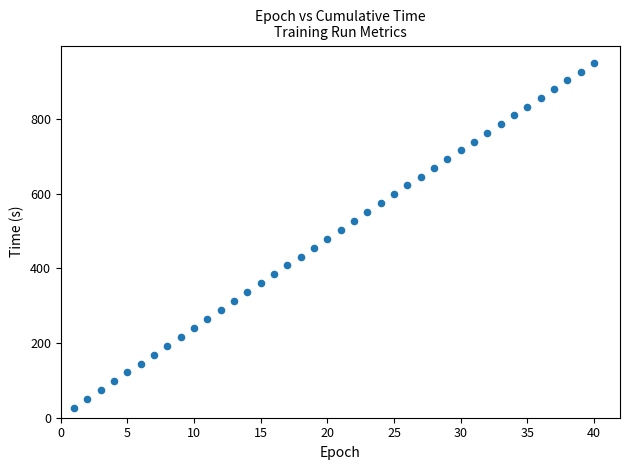

What is the range of X values (max minus min)?

39.0